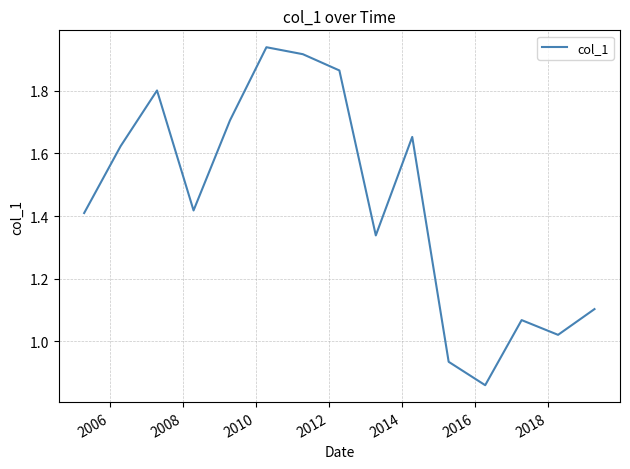

Is this an area chart (filled region under the line)?

No